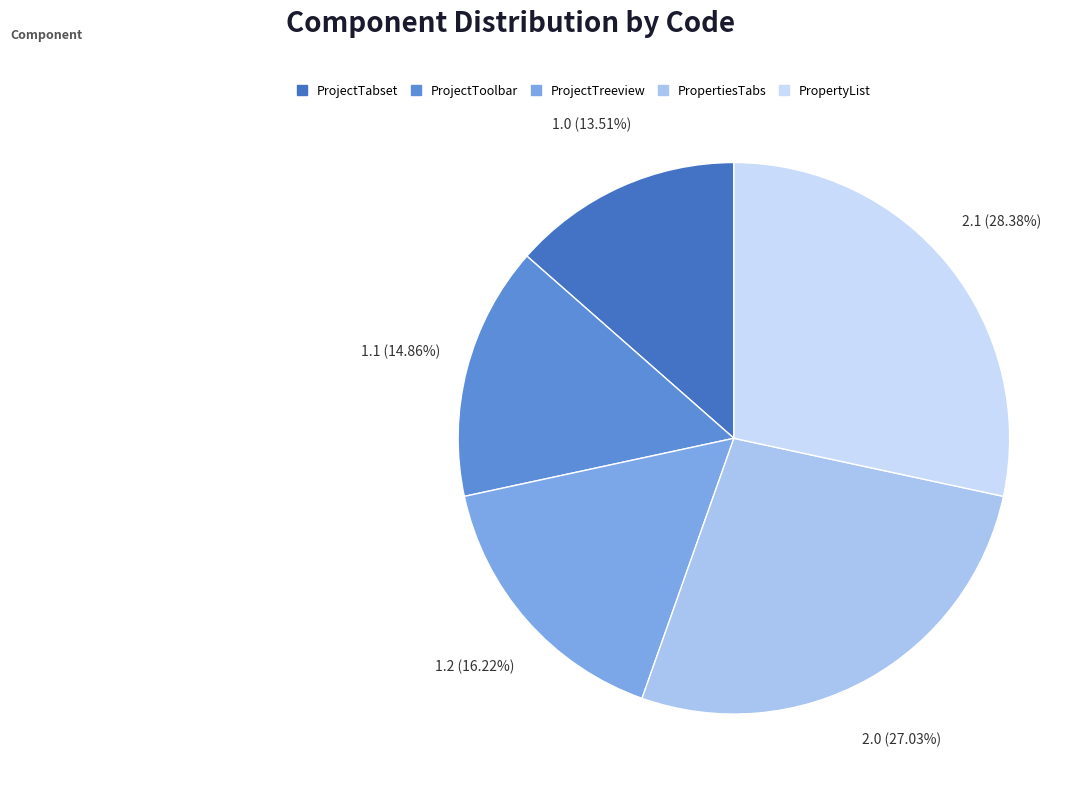

True or false: PropertiesTabs accounts for 27% of the total.

True